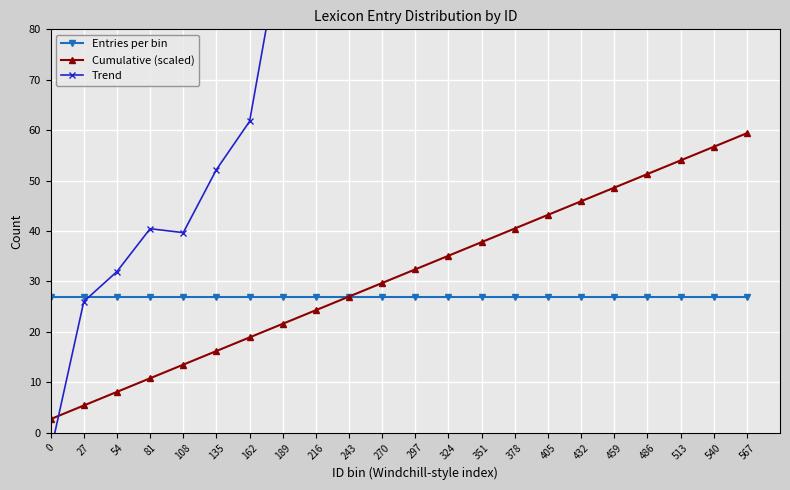

Reading right to left, extract all data points from this chart.

Entries per bin: 567=27.0	540=27.0	513=27.0	486=27.0	459=27.0	432=27.0	405=27.0	378=27.0	351=27.0	324=27.0	297=27.0	270=27.0	243=27.0	216=27.0	189=27.0	162=27.0	135=27.0	108=27.0	81=27.0	54=27.0	27=27.0	0=27.0
Cumulative (scaled): 567=59.4	540=56.7	513=54.0	486=51.3	459=48.6	432=45.9	405=43.2	378=40.5	351=37.8	324=35.1	297=32.4	270=29.7	243=27.0	216=24.3	189=21.6	162=18.9	135=16.2	108=13.5	81=10.8	54=8.1	27=5.4	0=2.7
Trend: 567=251.7	540=253.4	513=231.2	486=223.0	459=213.2	432=194.1	405=178.0	378=165.5	351=153.9	324=160.0	297=151.6	270=110.6	243=118.7	216=103.0	189=98.5	162=61.7	135=52.2	108=39.7	81=40.5	54=32.0	27=26.0	0=-3.8